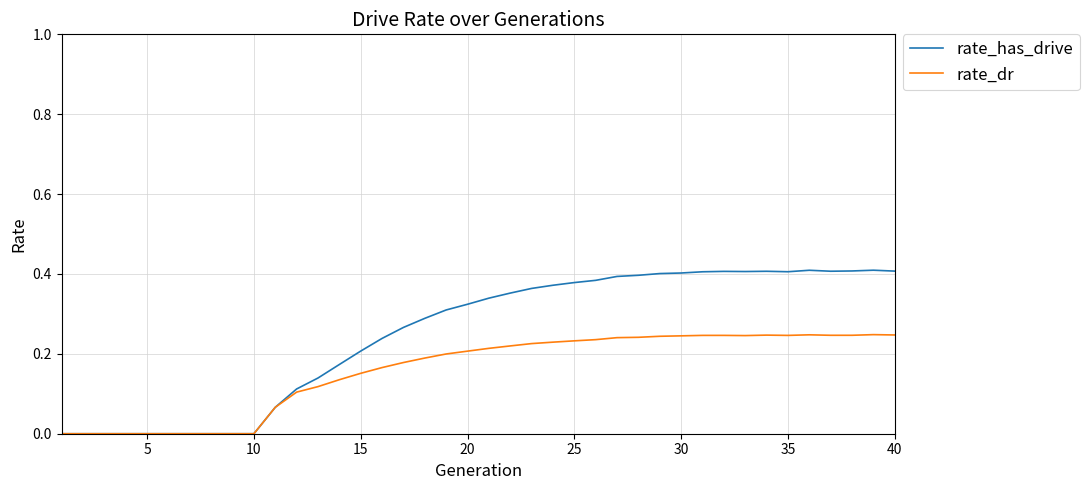

How many lines are shown in the chart?

2